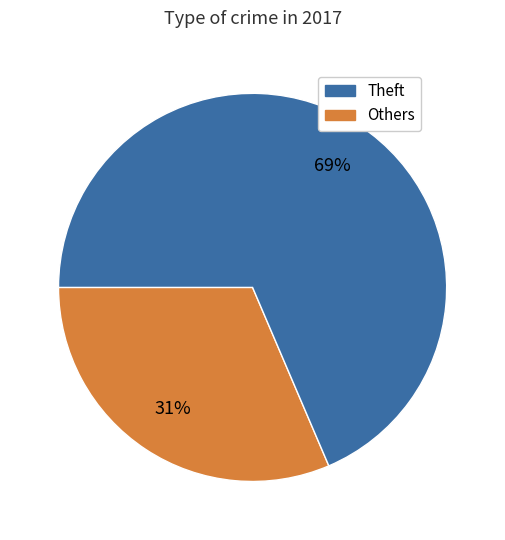

To the nearest percent, what is the average slice percentage?

50%